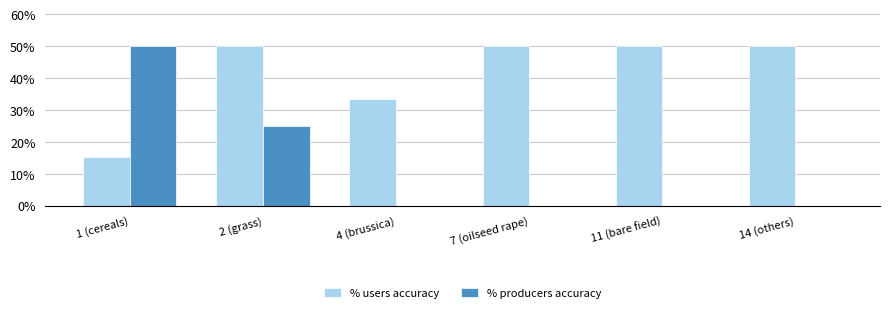

At 11 (bare field), list the series in order from largest to smallest.

% users accuracy, % producers accuracy